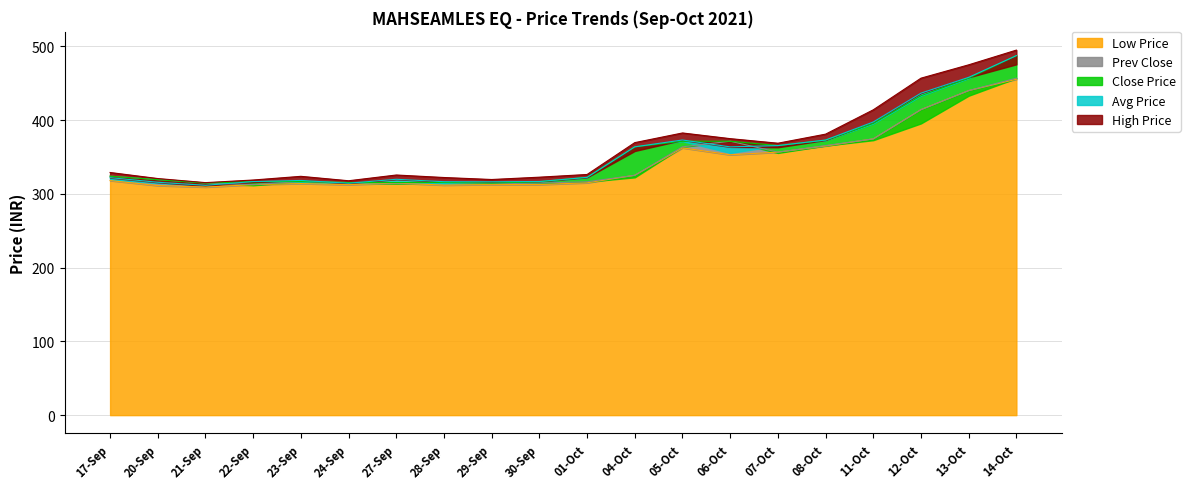

True or false: LOW_PRICE has more than 2 points higher than both neighbors.

True